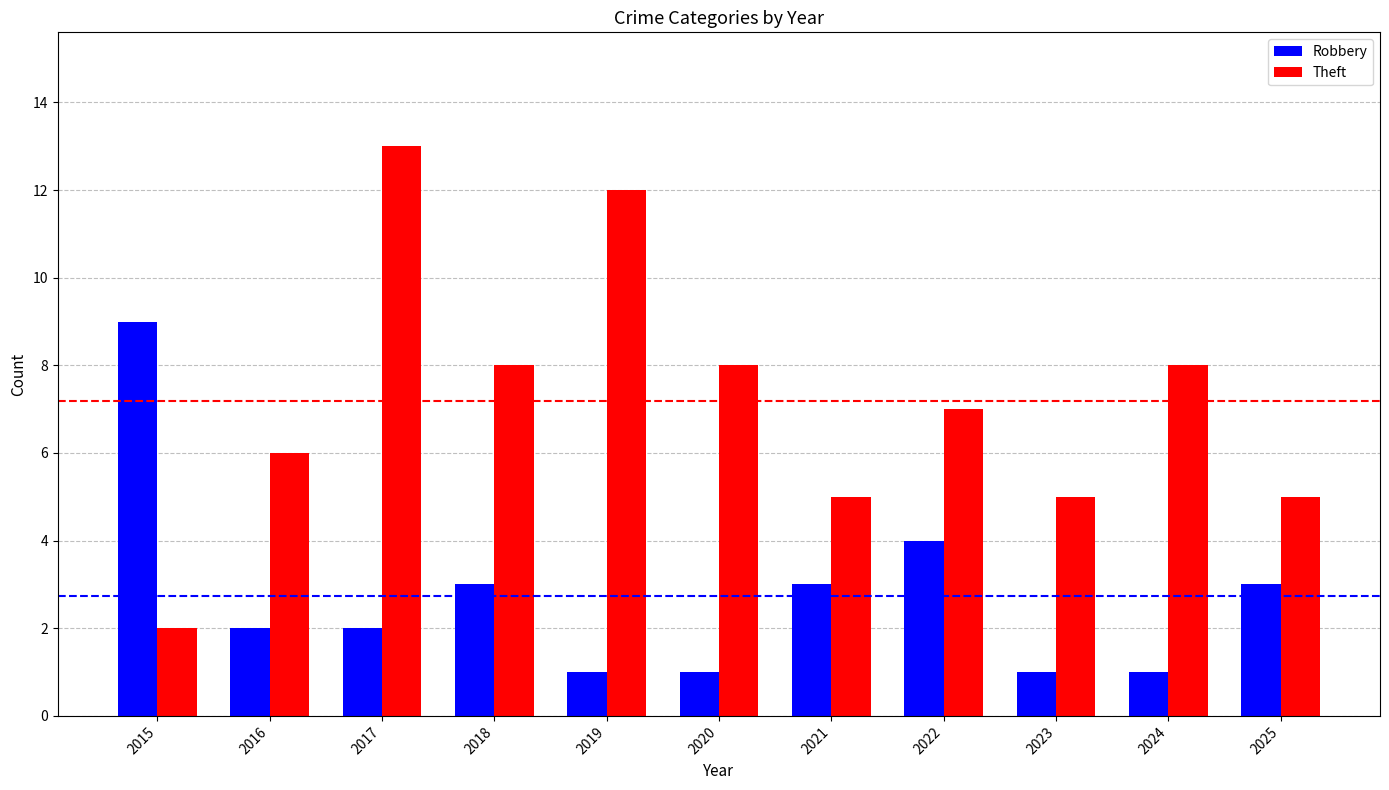

At which category is the sum across all series the highest?

2017